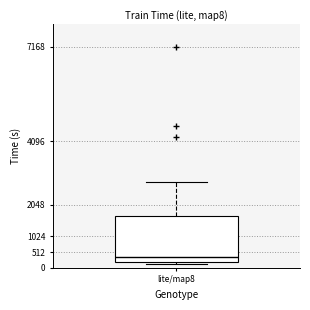

Read this box plot against the y-axis: the position of the median line, the range covered by the box, and the ends of both whiskers. The values are not printed on the chart, so give them approximately, as read against the axis.

median 400, box 200 to 1700, whiskers 100 to 2800